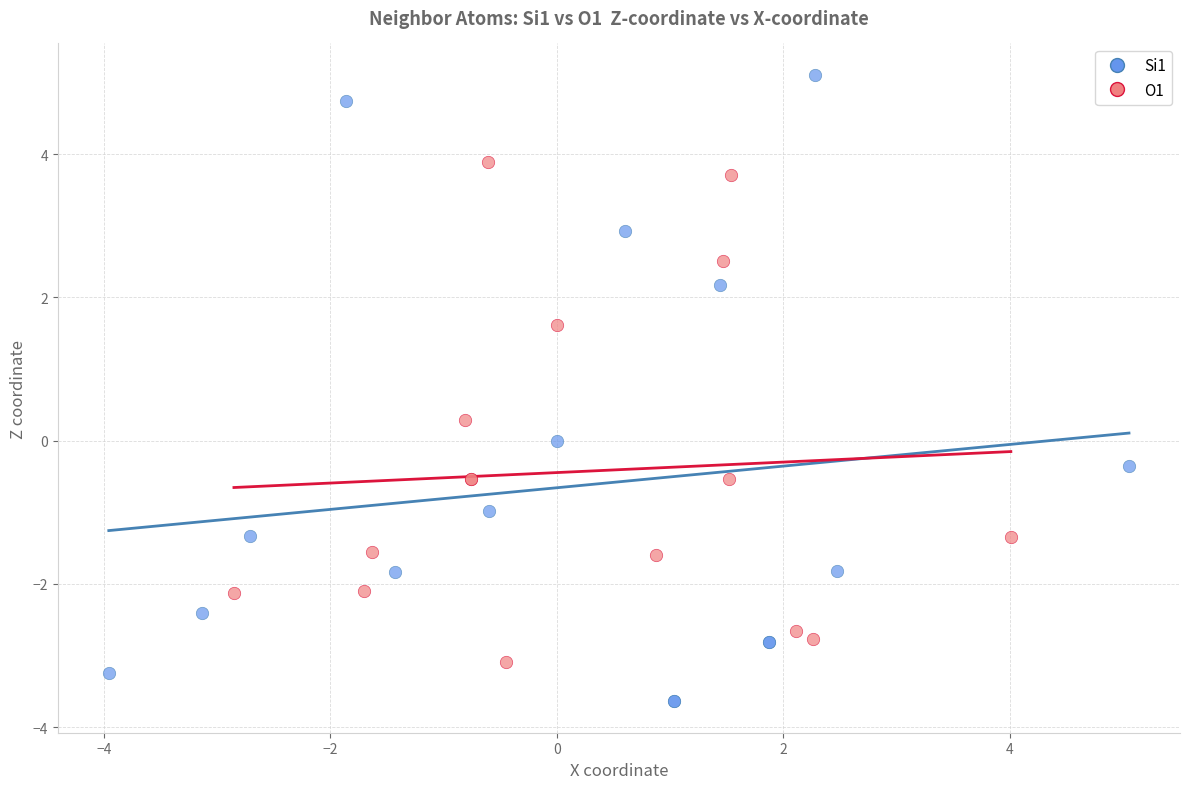

Which series contains the highest Y value?

Si1